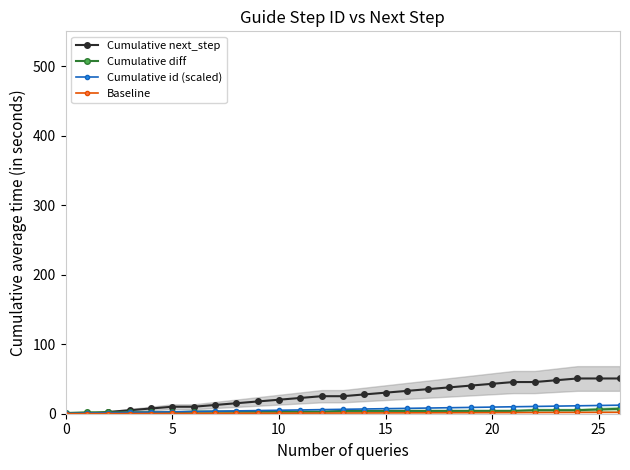

The Cumulative next_step series shows -26.6 at 0. True or false?

False